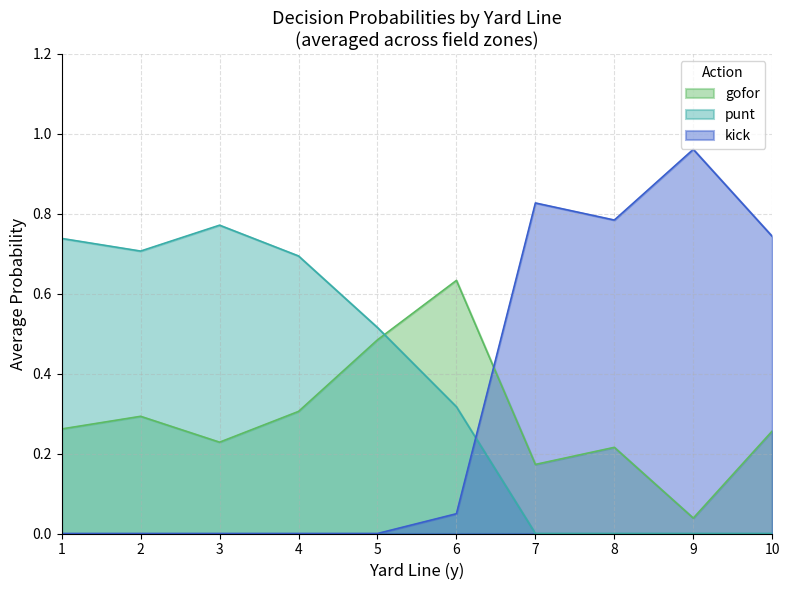

Where do punt and gofor first cross each other?

5 and 6